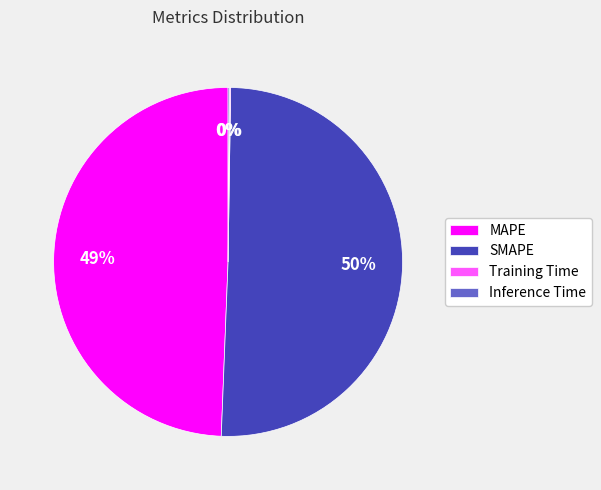

True or false: MAPE accounts for 49% of the total.

True